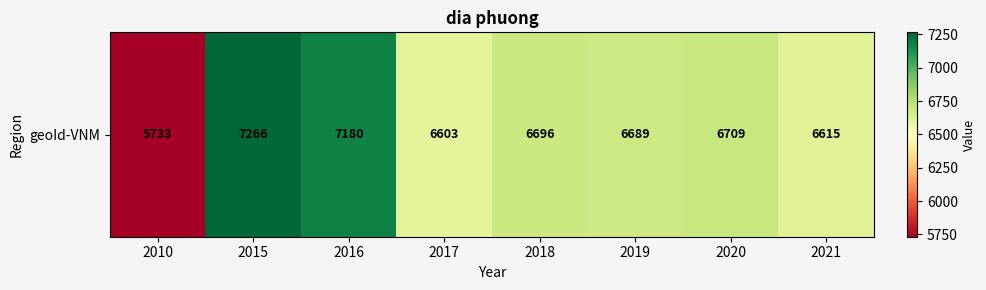

How many distinct data groups are displayed?

1